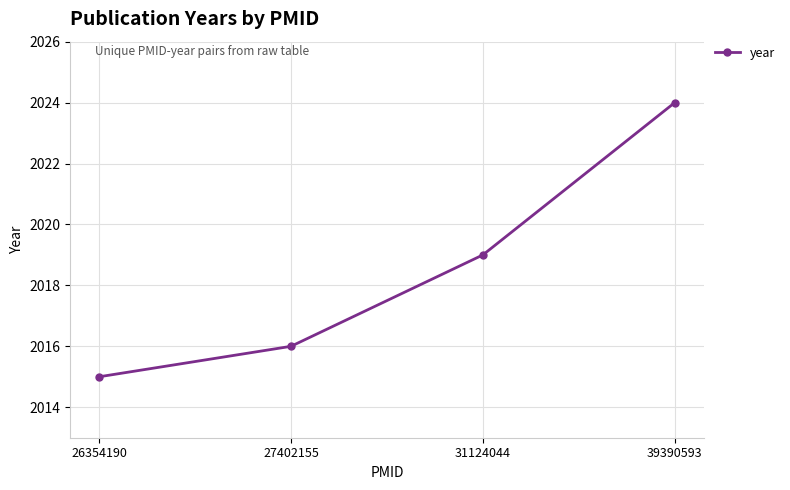

What is the difference between the values at 31124044 and 27402155?

3